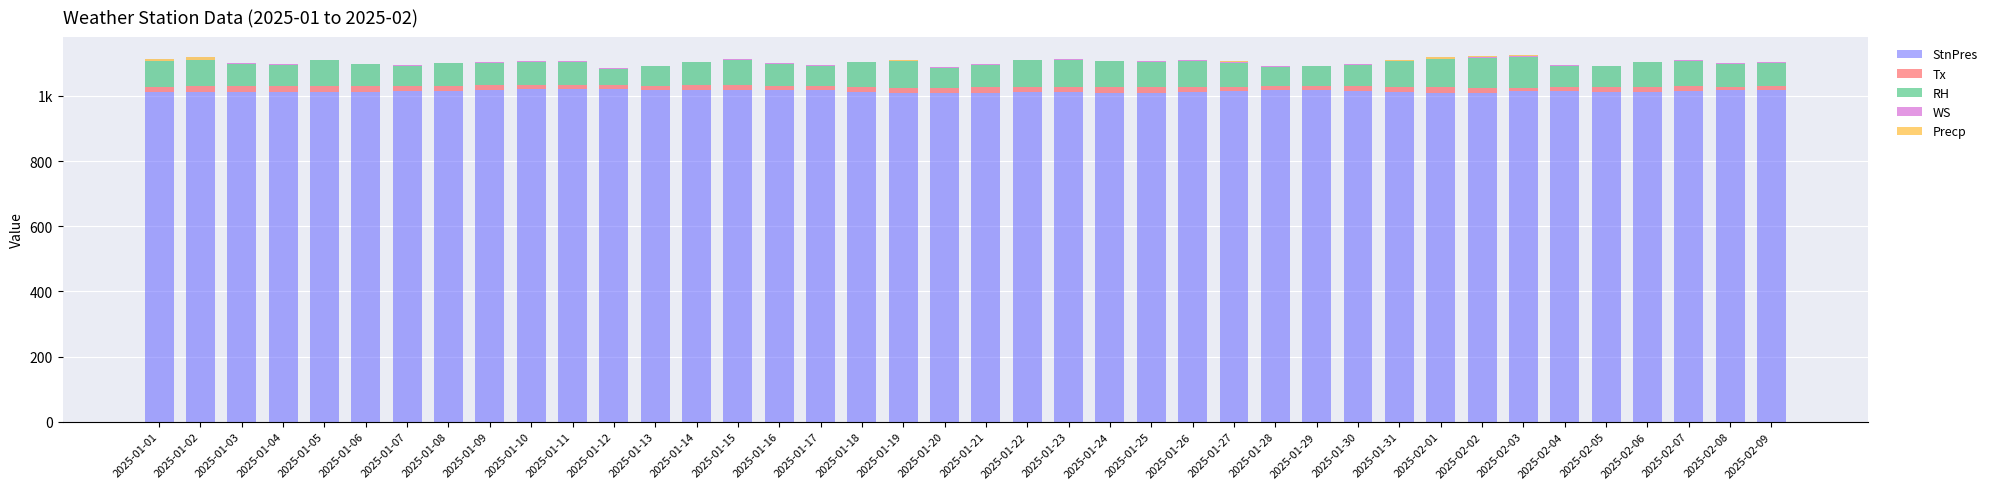

What is the difference between the maximum and minimum values in the Tx series?

8.5